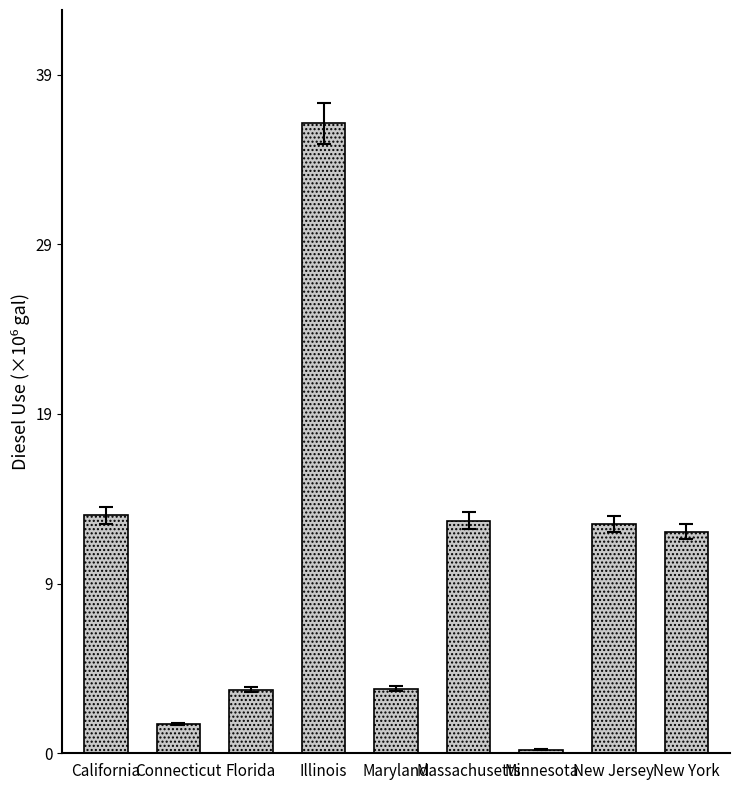

True or false: the data shows 3709703 at Maryland.

True